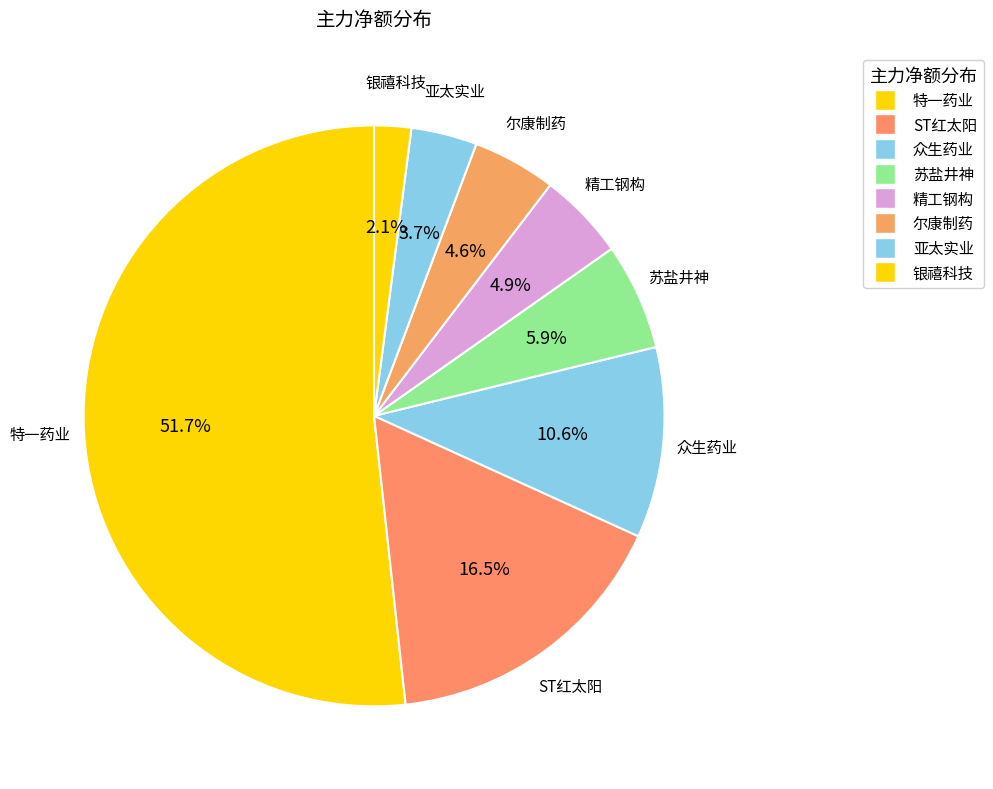

How many slices are in this pie chart?

8